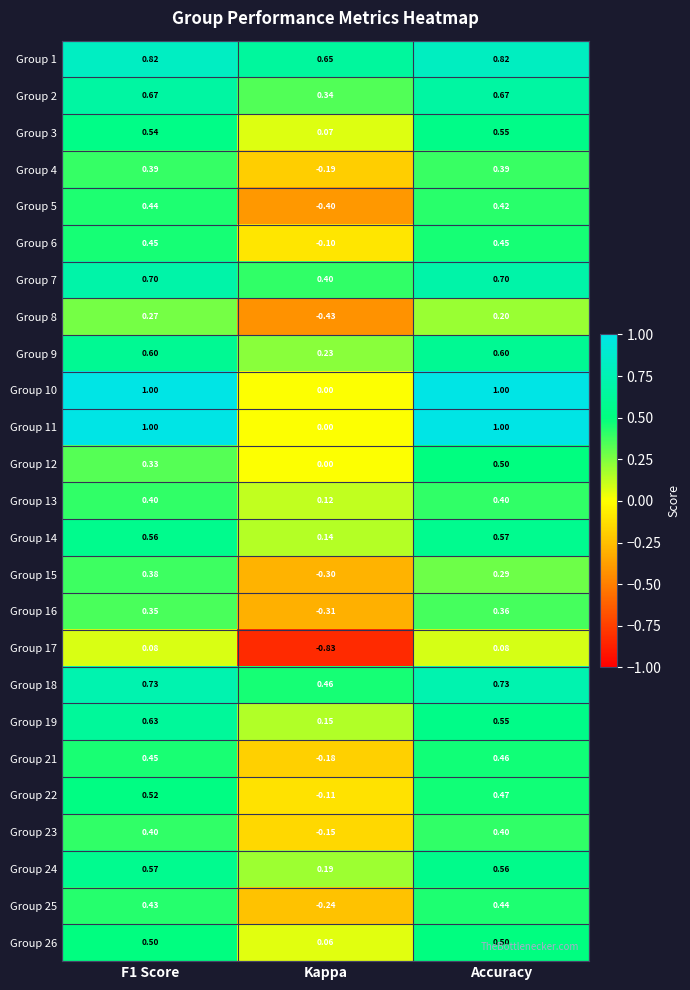

At which label is Group 14 closest to 0?

Kappa